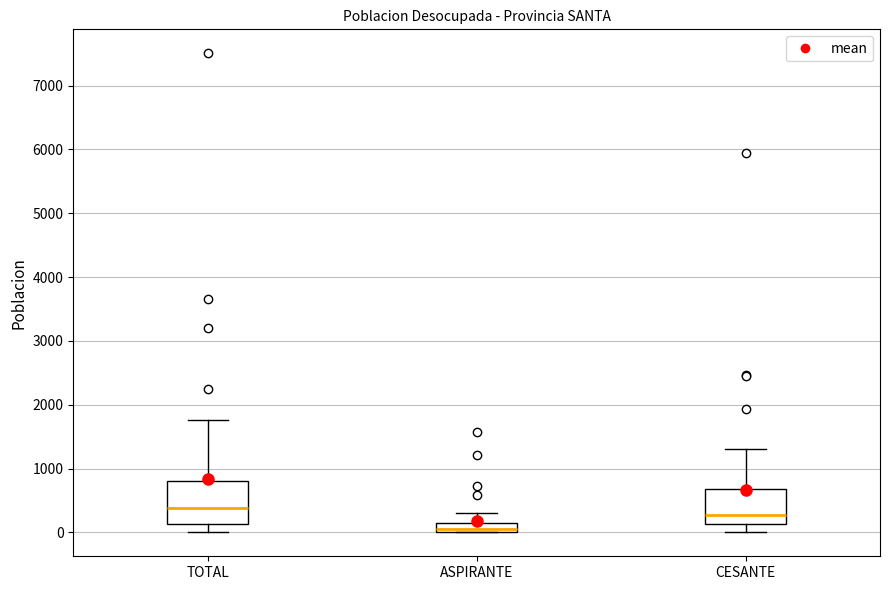

Where does the upper whisker of the box for ASPIRANTE end on the y-axis? The values are not printed on the chart, so give them approximately, as read against the axis.

300